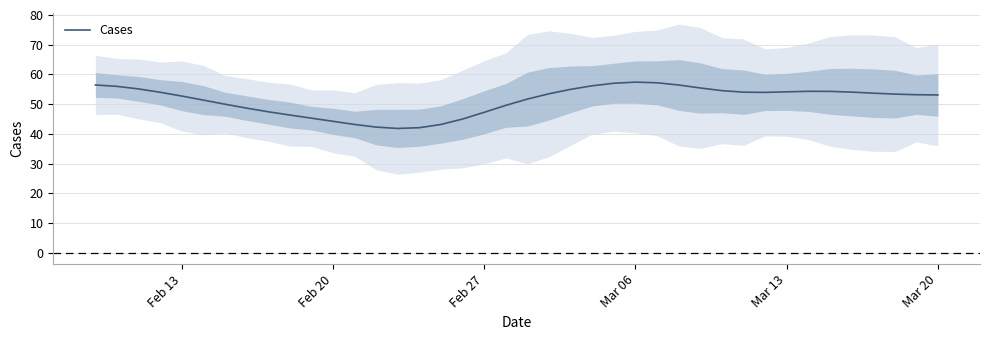

True or false: the data shows 25.4 at Mar 20.

False